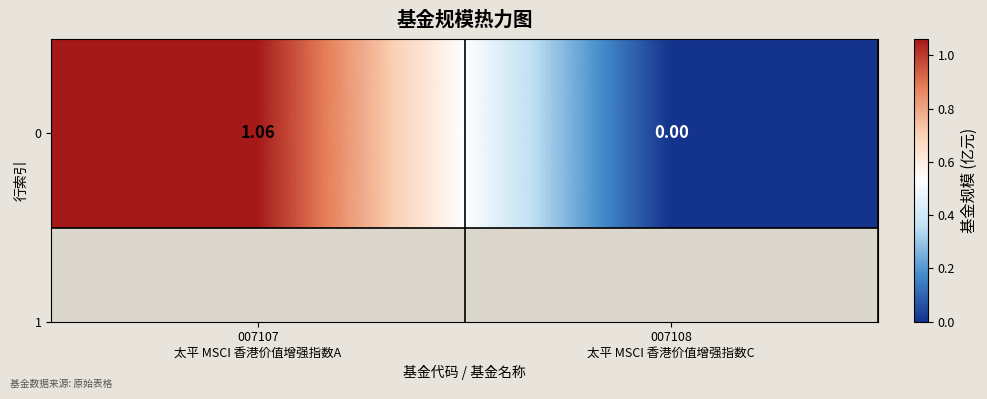

Rank the categories by value from highest to lowest.

007107
太平 MSCI 香港价值增强指数A, 007108
太平 MSCI 香港价值增强指数C